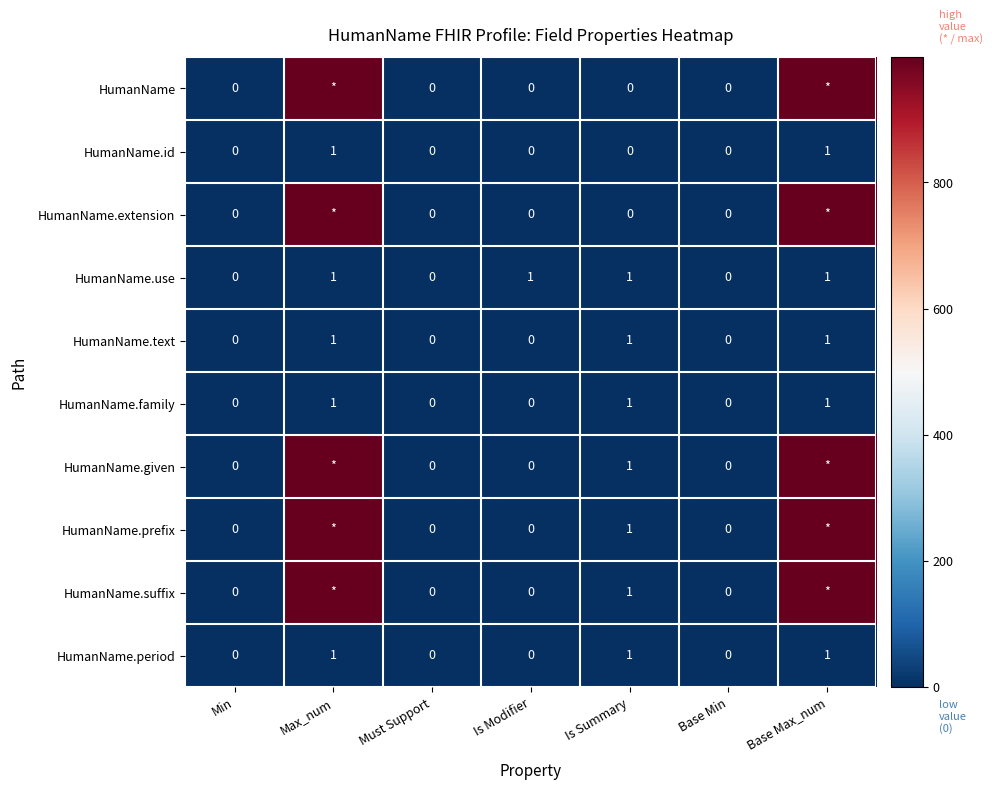

The HumanName.use series shows 1 at Must Support. True or false?

False